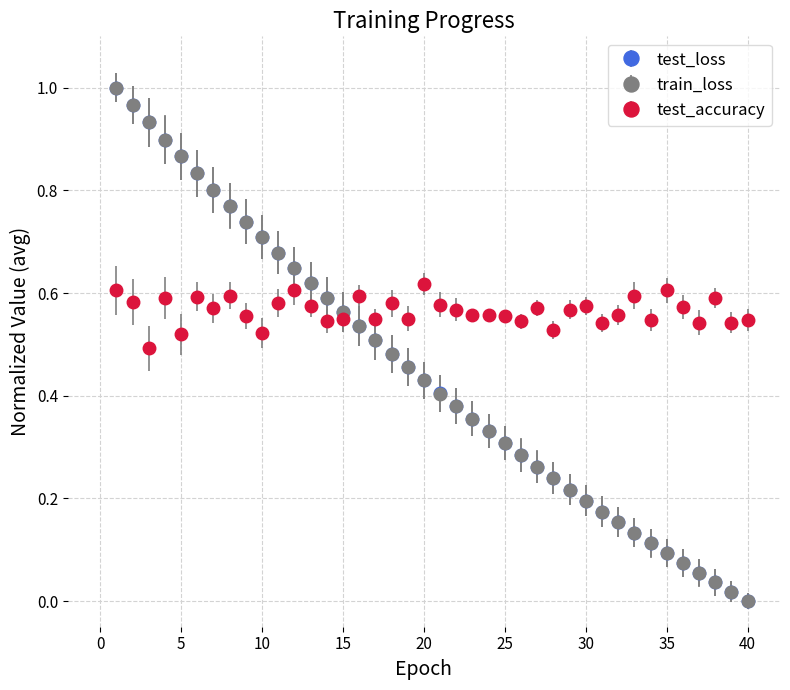

Which series has the widest spread of values?

train_loss